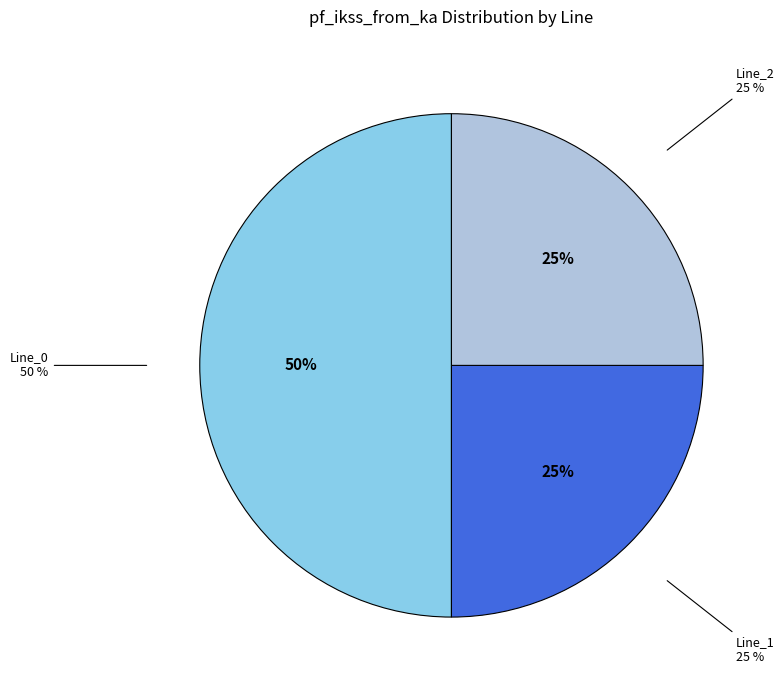

Which slice represents more than half of the pie?

Line_0